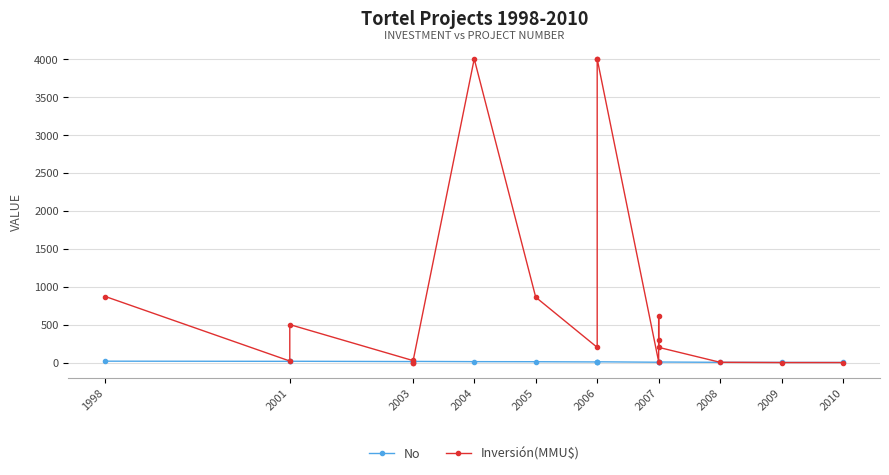

How many intersections are there between Inversión(MMU$) and No?

3